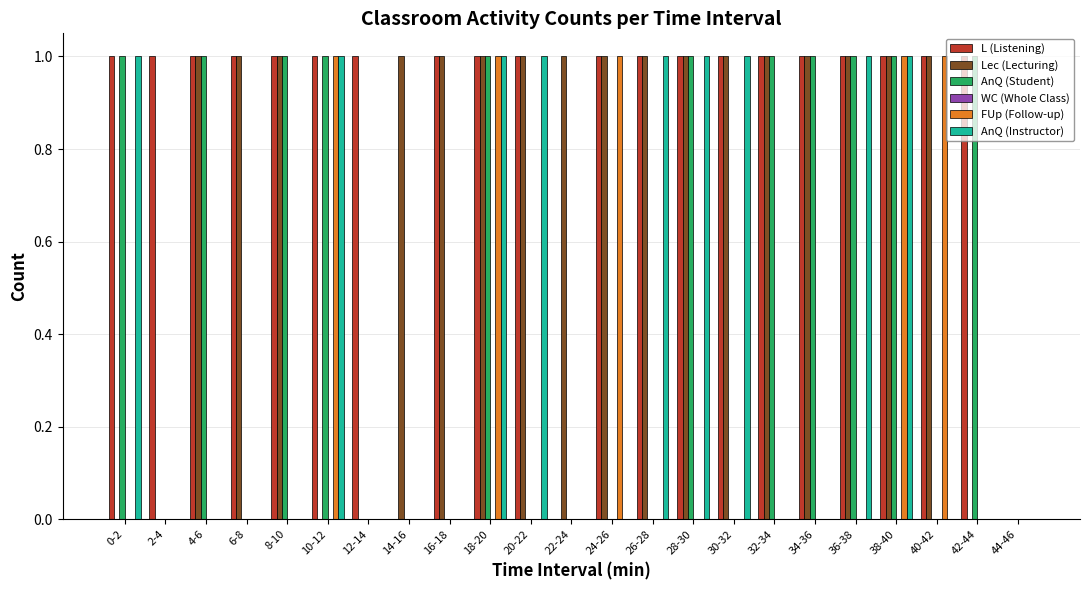

Does the chart contain stacked bars?

No